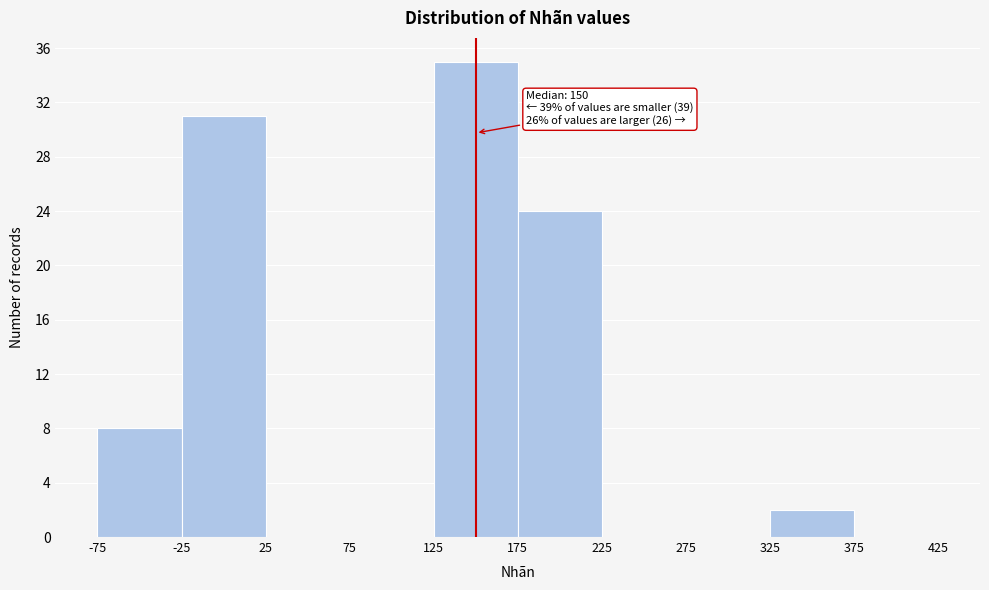

Which range on the x-axis has the tallest bar?

125 to 175